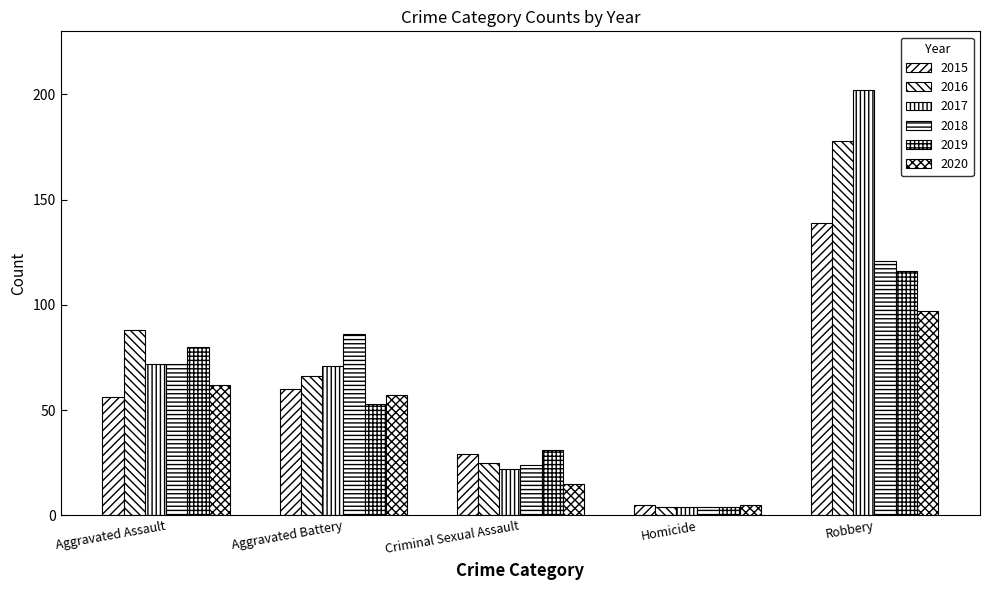

Is it true that 2019 equals 34 at Aggravated Assault?

False